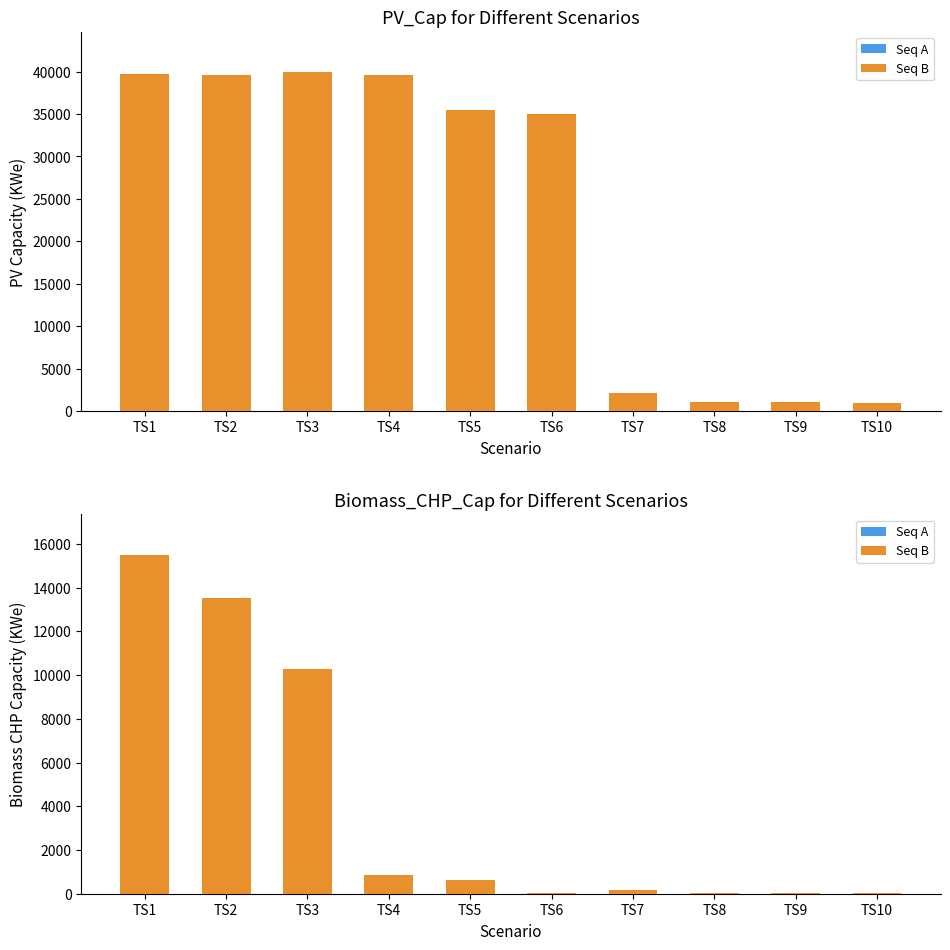

True or false: PV_Cap has a value of 1550 at TS9.

False